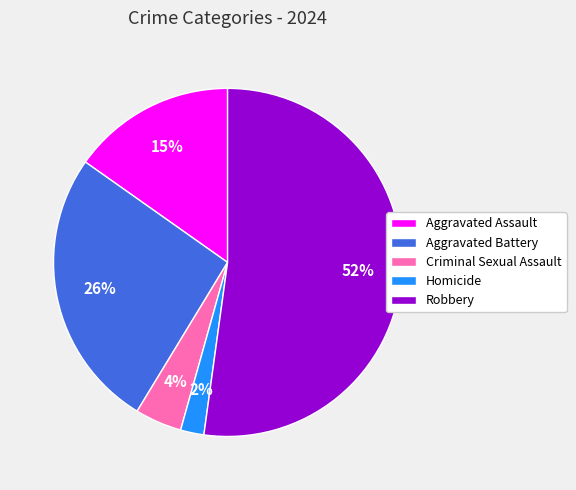

Which category accounts for the majority?

Robbery